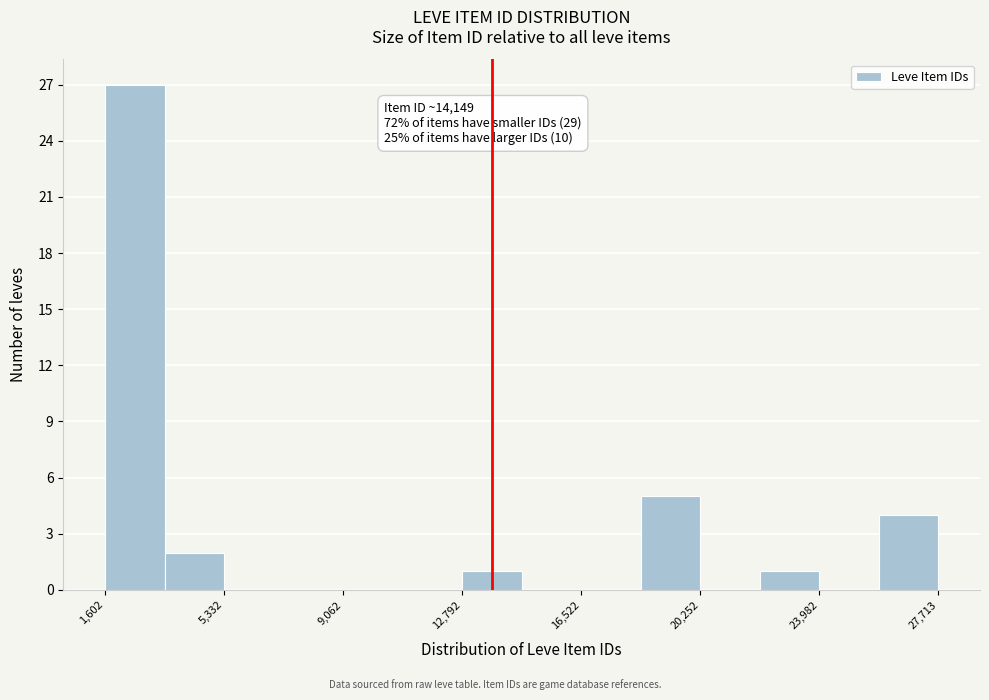

Around what value on the x-axis is the tallest bar? Give the approximate position of its centre, as read against the axis.

2500